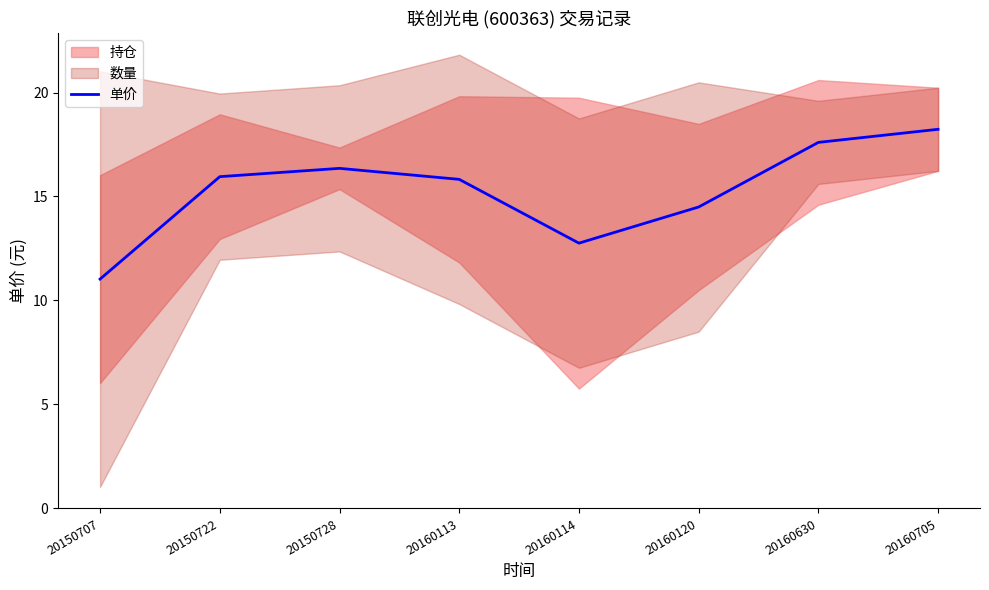

Which category has the lowest value across all series?

20150707